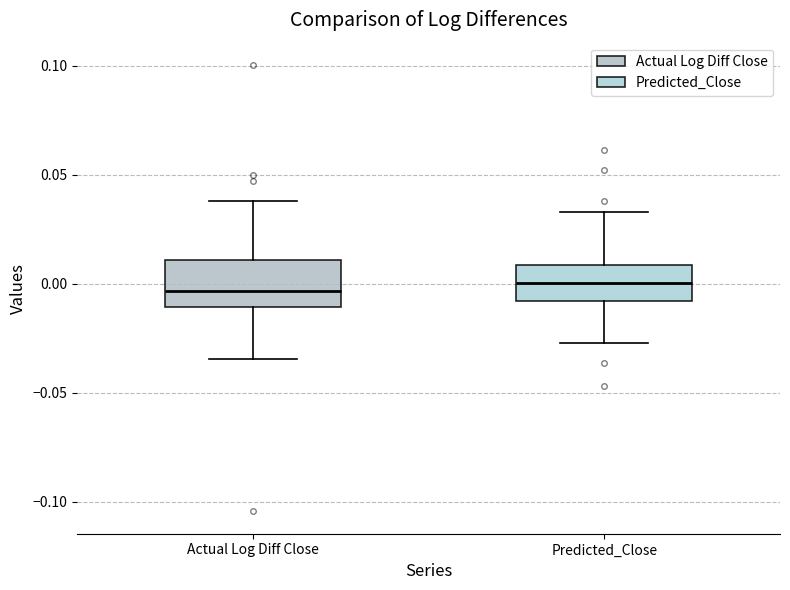

Where does the lower whisker of the box for Predicted_Close end on the y-axis? The values are not printed on the chart, so give them approximately, as read against the axis.

-0.025